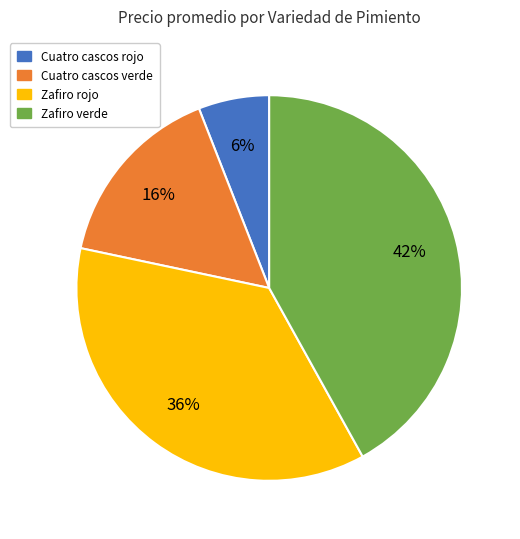

Does any single category account for the majority?

No